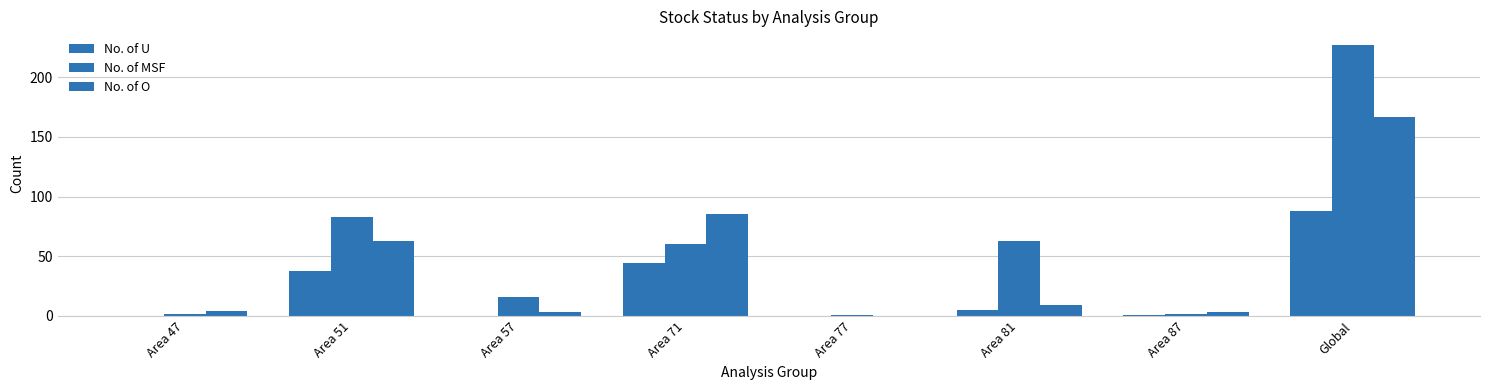

True or false: No. of U has a value of 74 at Area 71.

False